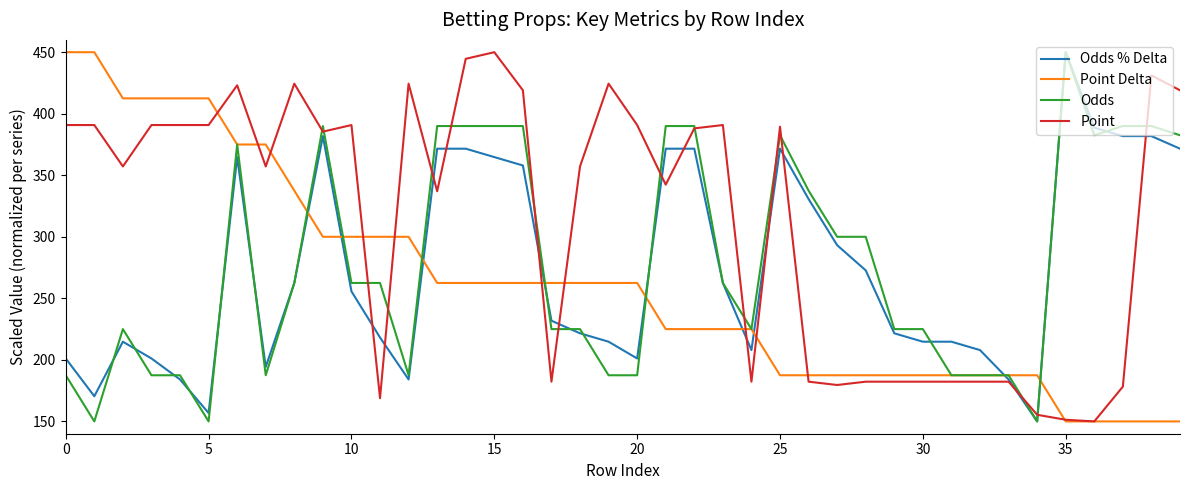

How many times do Point Delta and Odds % Delta cross each other?

9